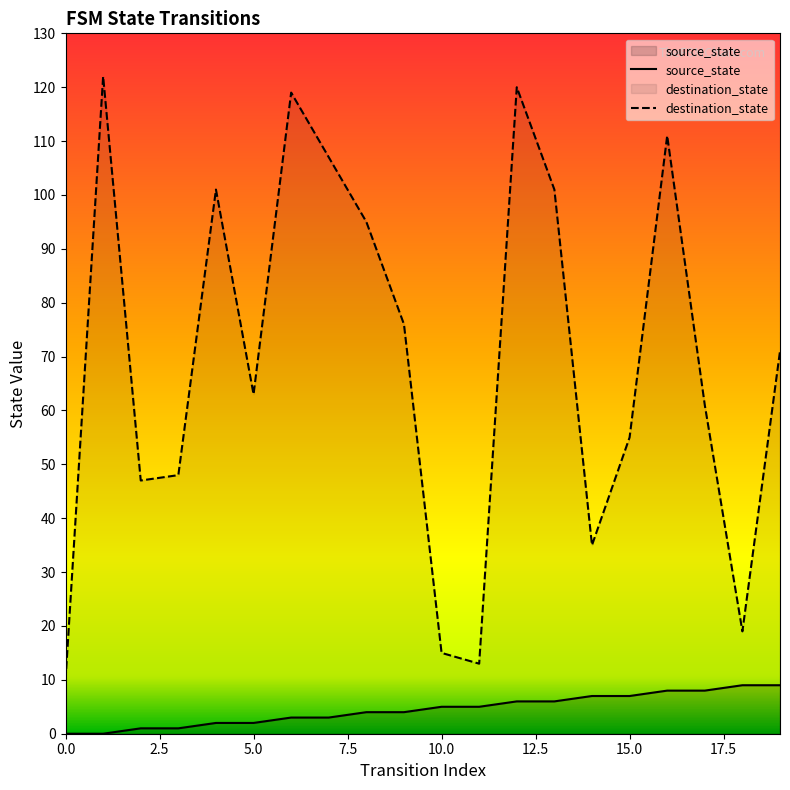

How many series are shown in this chart?

2